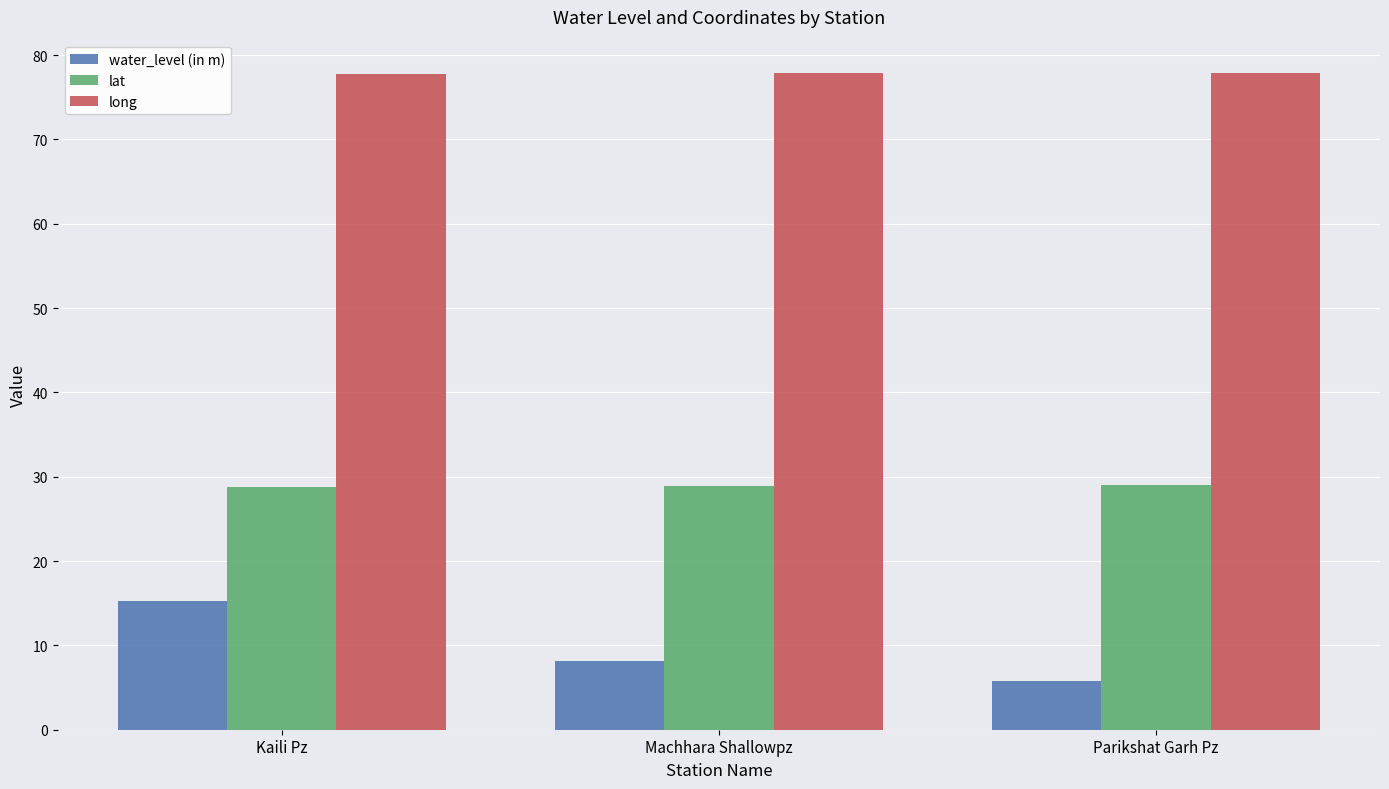

What is the difference between the lat values at Kaili Pz and Parikshat Garh Pz?

0.2